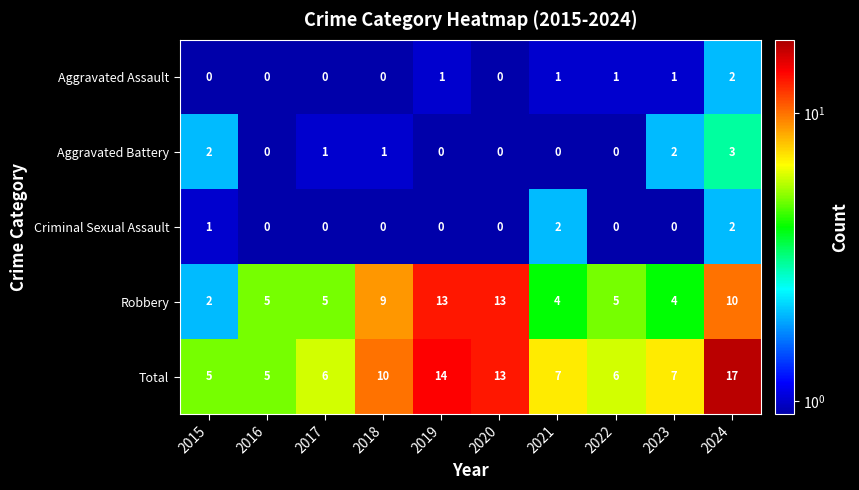

What is the sum of the Aggravated Battery values at 2024 and 2022?

3